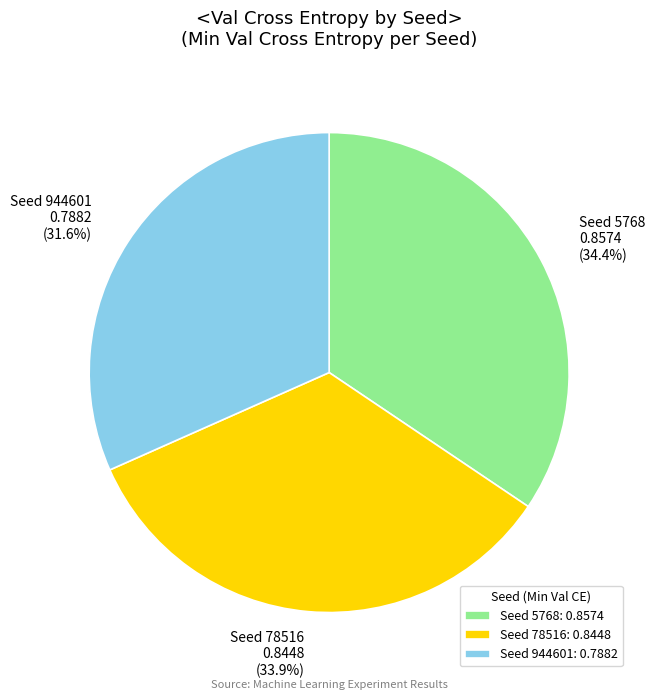

To the nearest percent, what is the combined percentage of Seed 5768 and Seed 944601?

66%